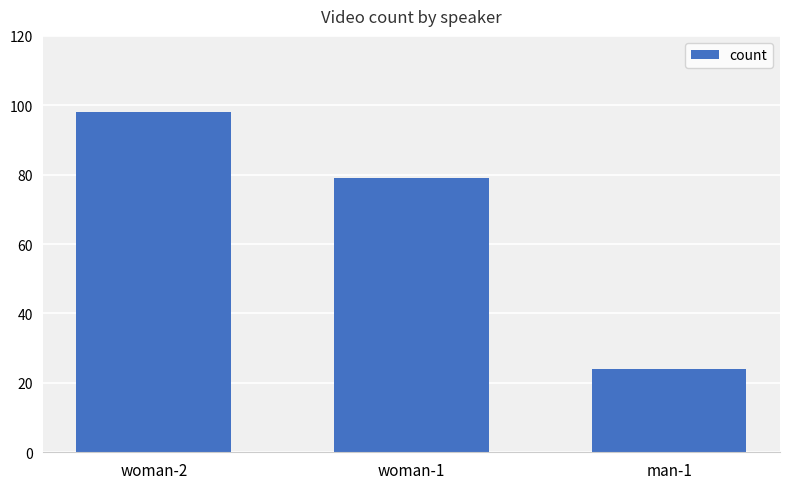

Which category has the lowest value across all series?

man-1